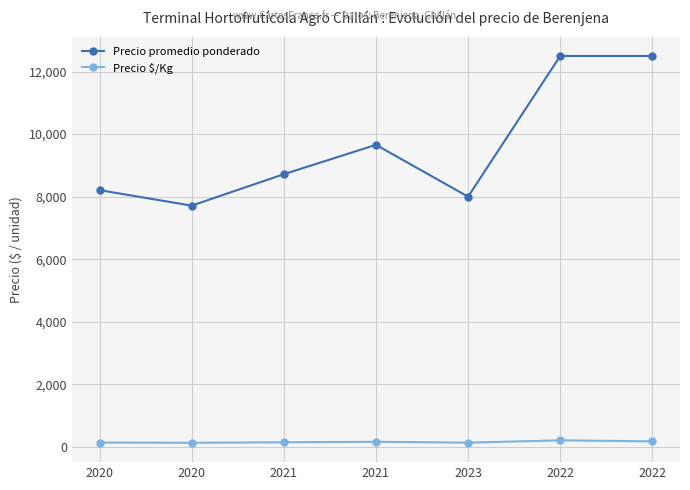

How many interior local peaks does the Precio $/Kg series have?

2